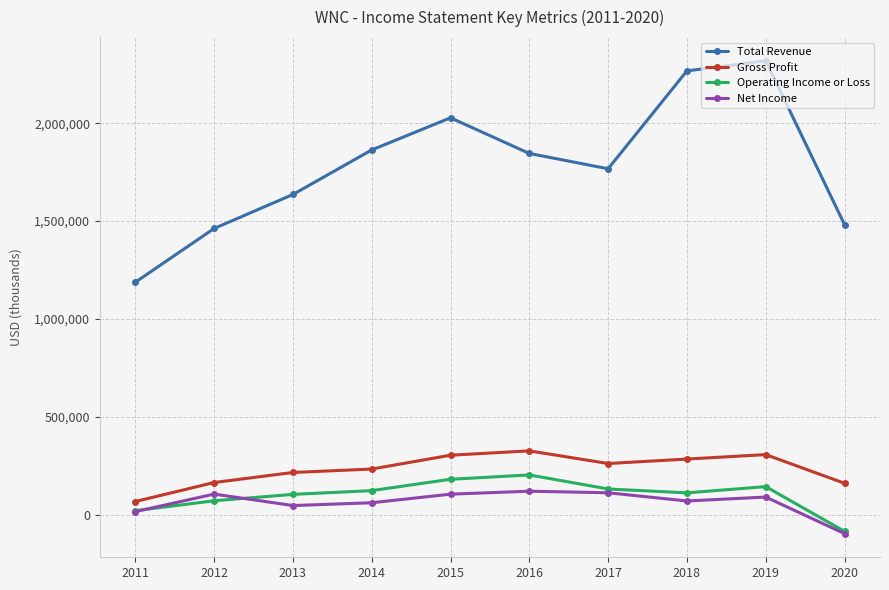

What is the smallest value displayed?

-97400